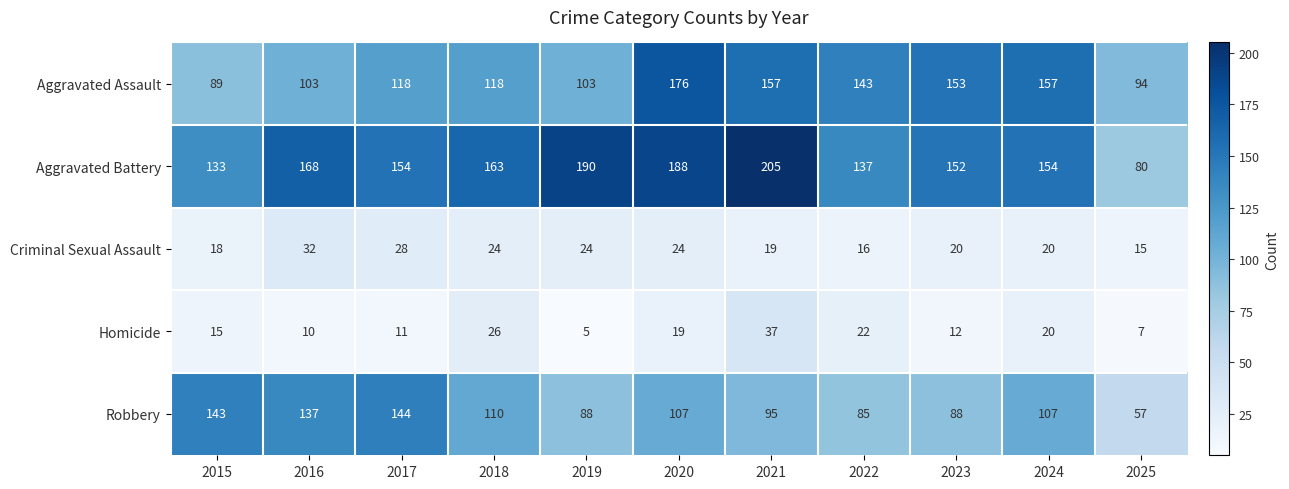

Which series changed the most between 2015 and 2025?

Robbery